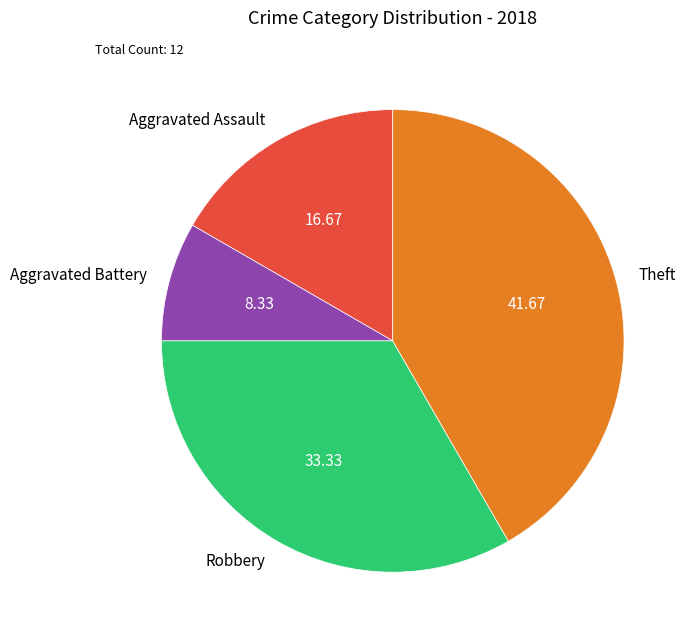

Does any single category account for the majority?

No